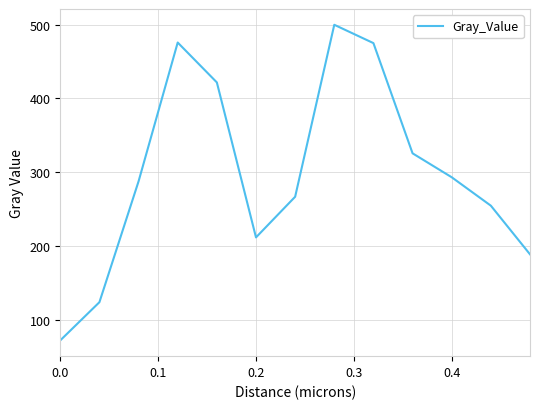

What is the minimum value shown in the chart?

72.3